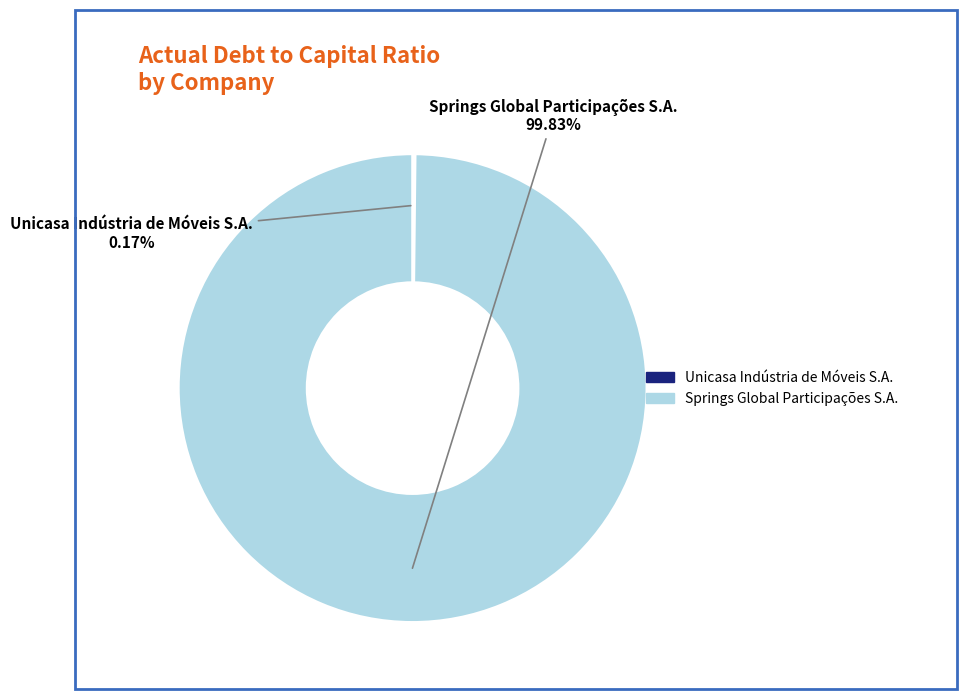

Which category has the biggest portion of the pie?

Springs Global Participações S.A.